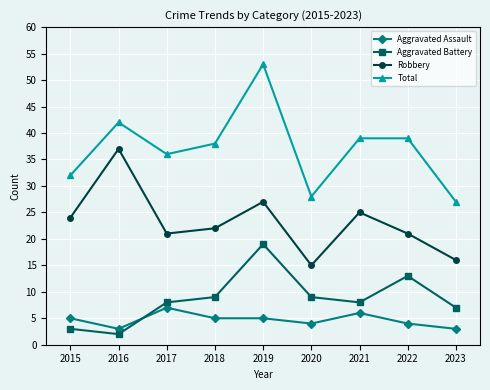

What are all the series names shown in the legend?

Aggravated Assault, Aggravated Battery, Robbery, Total